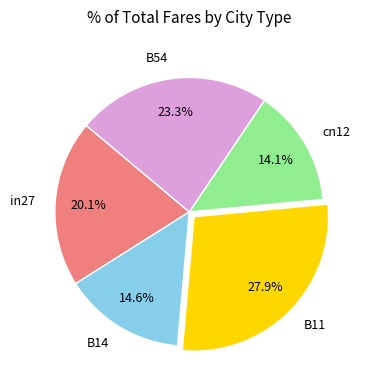

How many segments does this pie chart have?

5